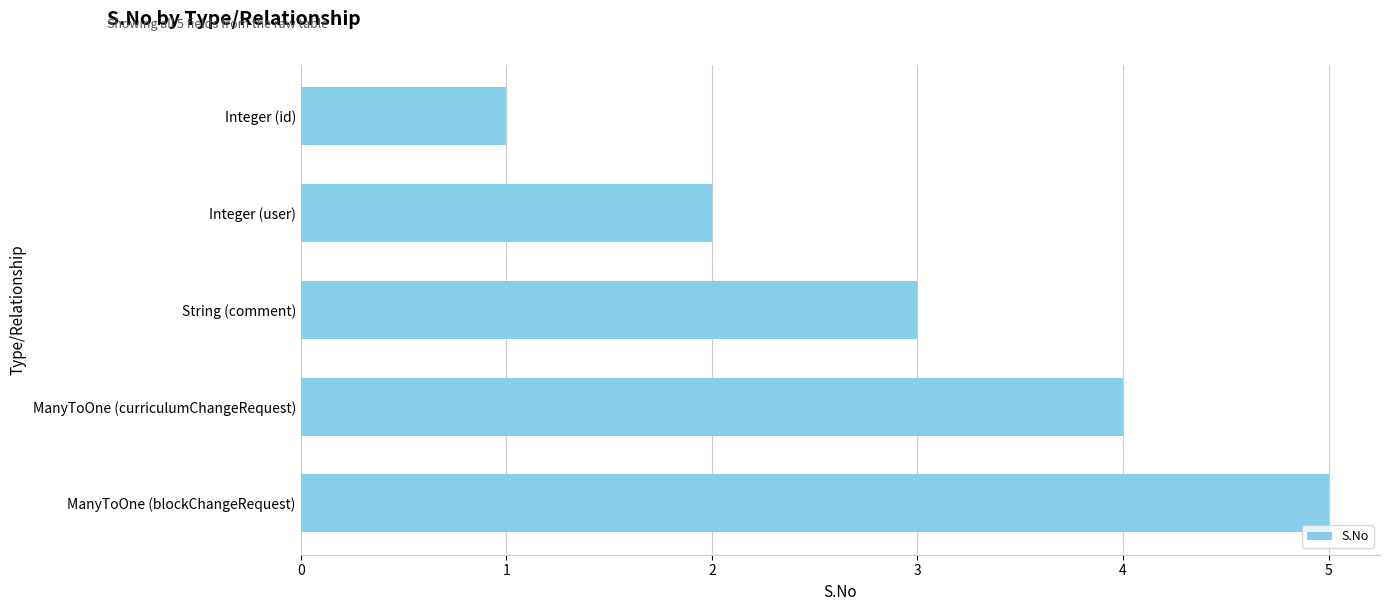

What is the difference between the maximum and minimum values?

4